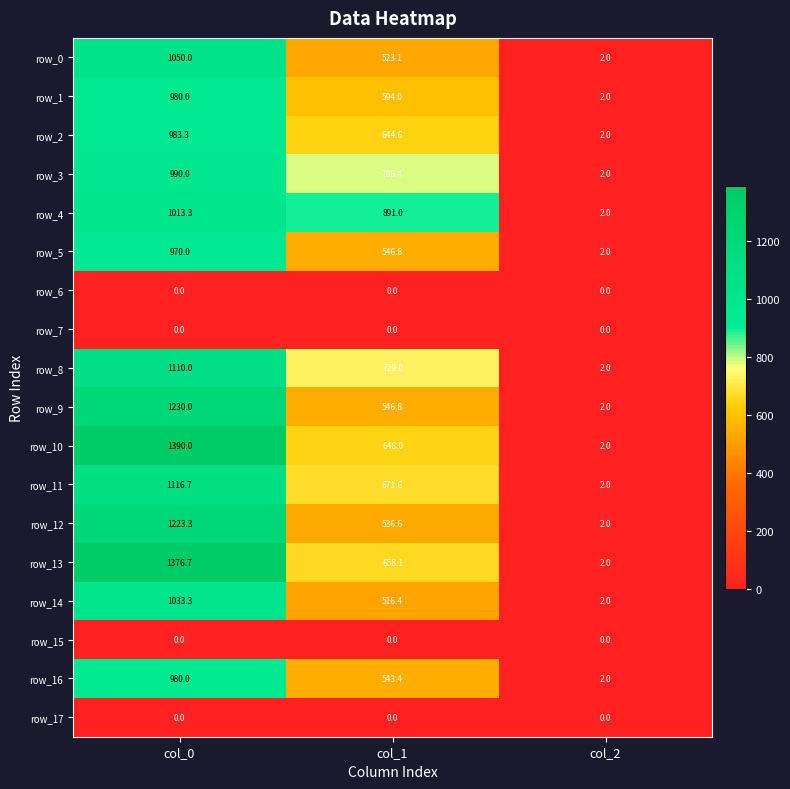

Reading left to right, extract all data points from this chart.

row_0: col_0=1050.0	col_1=523.1	col_2=2.0
row_1: col_0=980.0	col_1=594.0	col_2=2.0
row_2: col_0=983.3	col_1=644.6	col_2=2.0
row_3: col_0=990.0	col_1=786.4	col_2=2.0
row_4: col_0=1013.3	col_1=891.0	col_2=2.0
row_5: col_0=970.0	col_1=546.8	col_2=2.0
row_6: col_0=0.0	col_1=0.0	col_2=0.0
row_7: col_0=0.0	col_1=0.0	col_2=0.0
row_8: col_0=1110.0	col_1=729.0	col_2=2.0
row_9: col_0=1230.0	col_1=546.8	col_2=2.0
row_10: col_0=1390.0	col_1=648.0	col_2=2.0
row_11: col_0=1116.7	col_1=671.6	col_2=2.0
row_12: col_0=1223.3	col_1=536.6	col_2=2.0
row_13: col_0=1376.7	col_1=658.1	col_2=2.0
row_14: col_0=1033.3	col_1=516.4	col_2=2.0
row_15: col_0=0.0	col_1=0.0	col_2=0.0
row_16: col_0=980.0	col_1=543.4	col_2=2.0
row_17: col_0=0.0	col_1=0.0	col_2=0.0